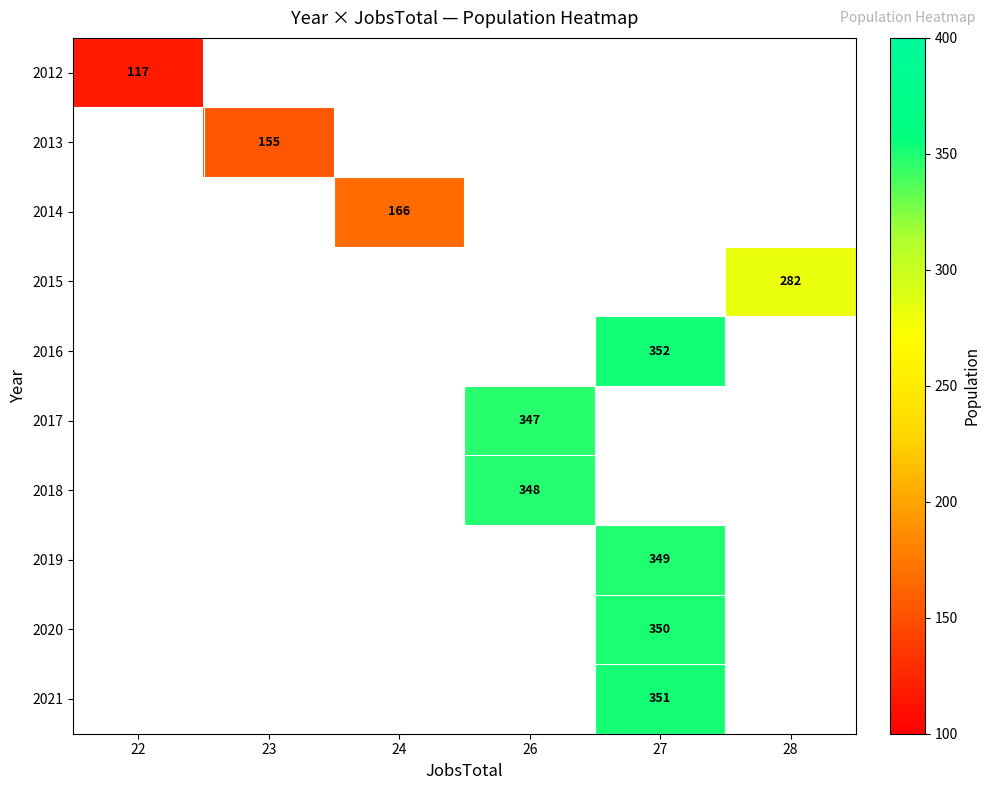

At how many categories does at least one series exceed 320?

2